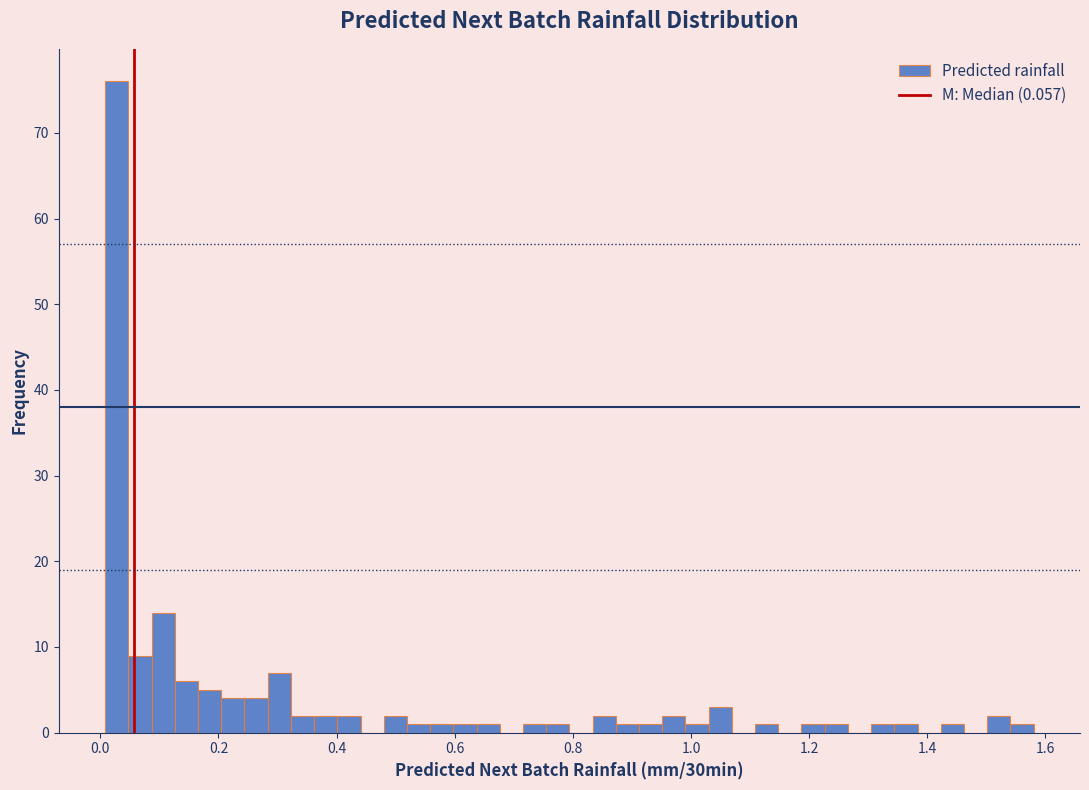

Around what value on the x-axis is the tallest bar? Give the approximate position of its centre, as read against the axis.

0.02